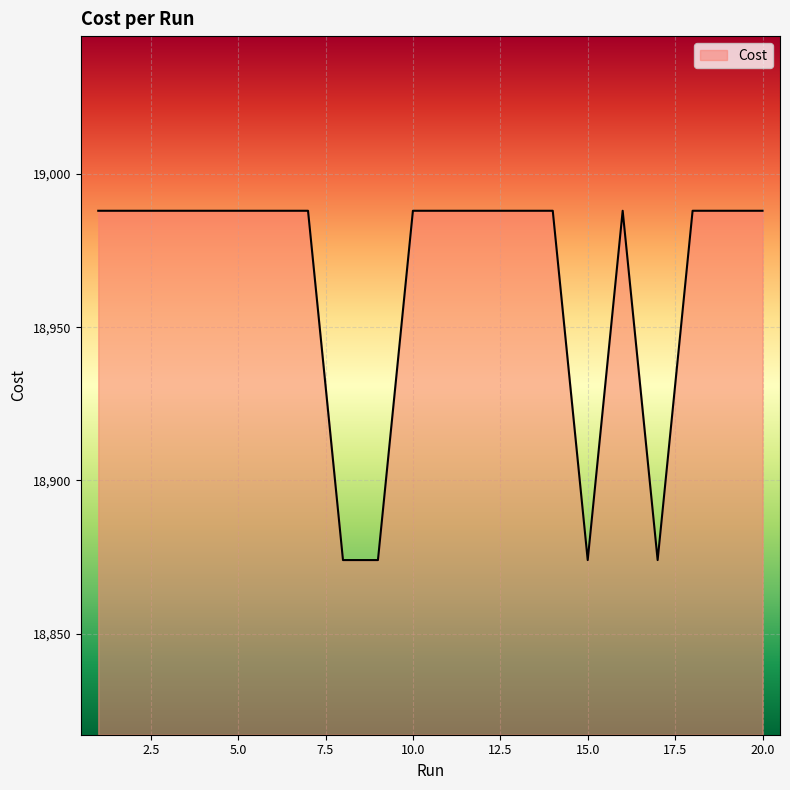

What is the greatest value displayed?

18988.0